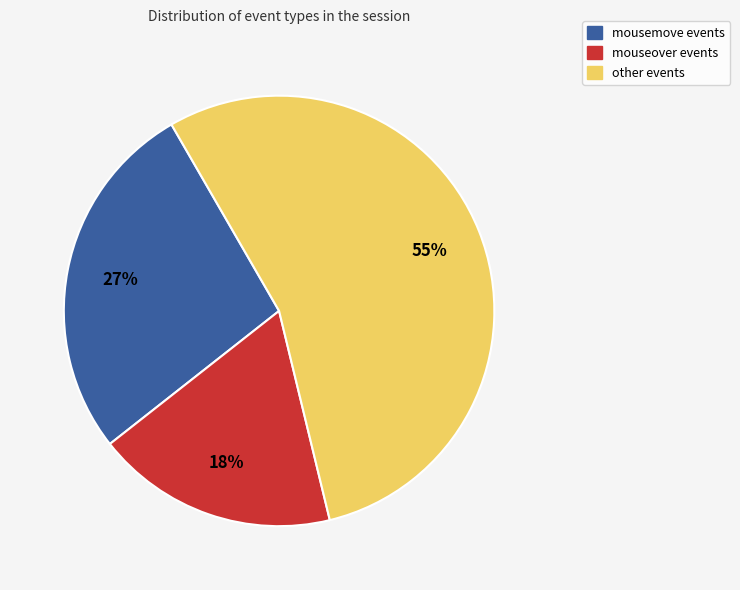

To the nearest percent, what is the average slice percentage?

33%